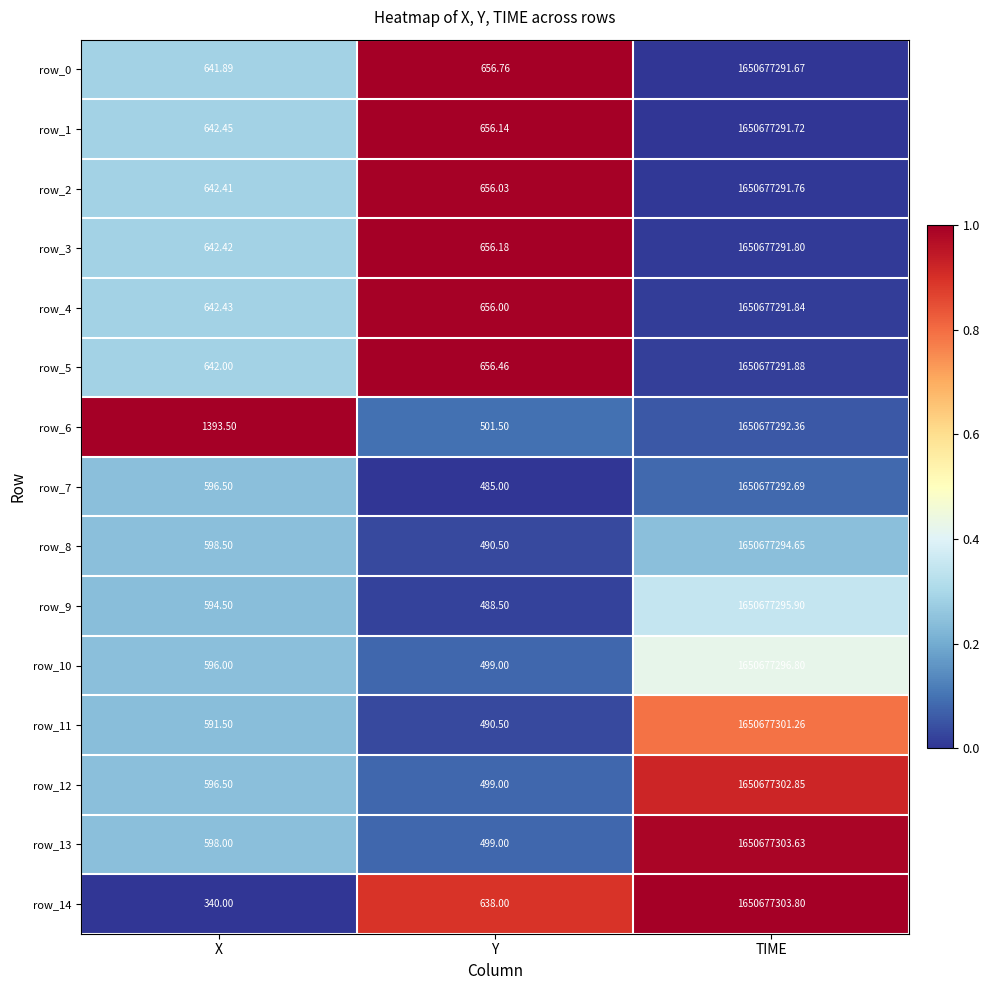

List the labels in order of row_2 value, smallest first.

X, Y, TIME